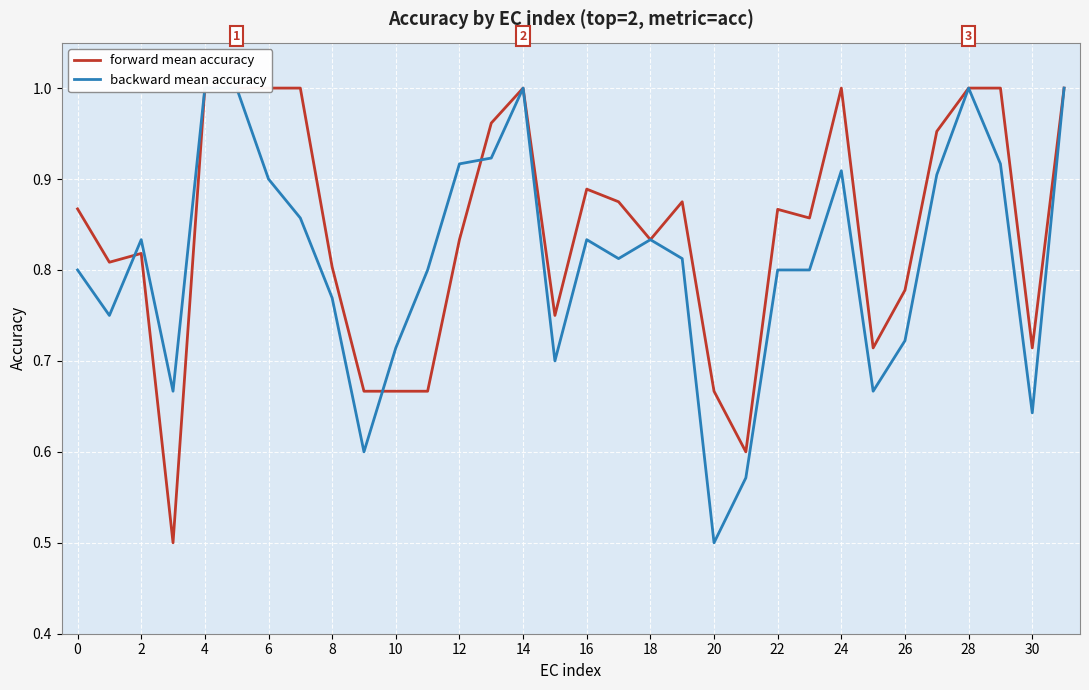

Rank the series by their maximum value, from highest to lowest.

forward mean accuracy, backward mean accuracy